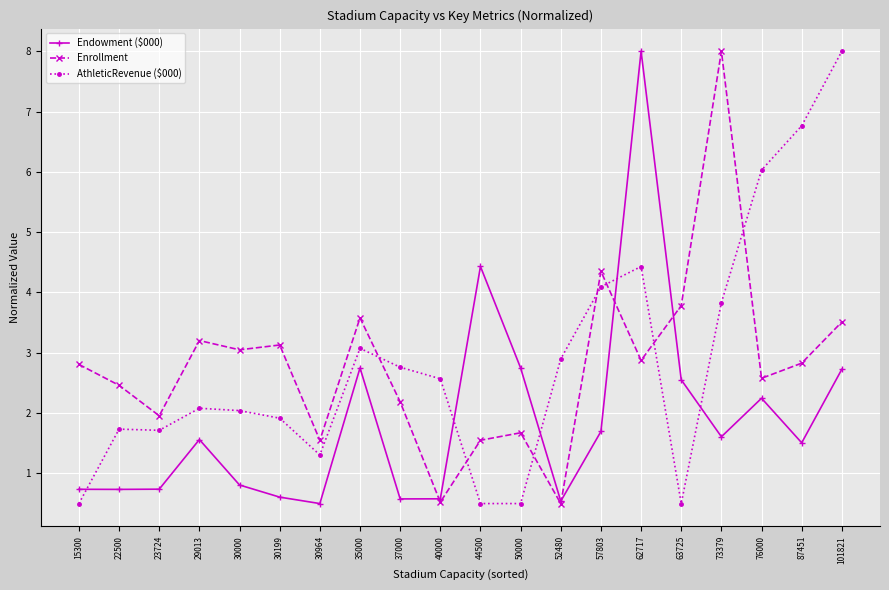

What is the difference between the second highest and minimum values in the Enrollment series?

3.8